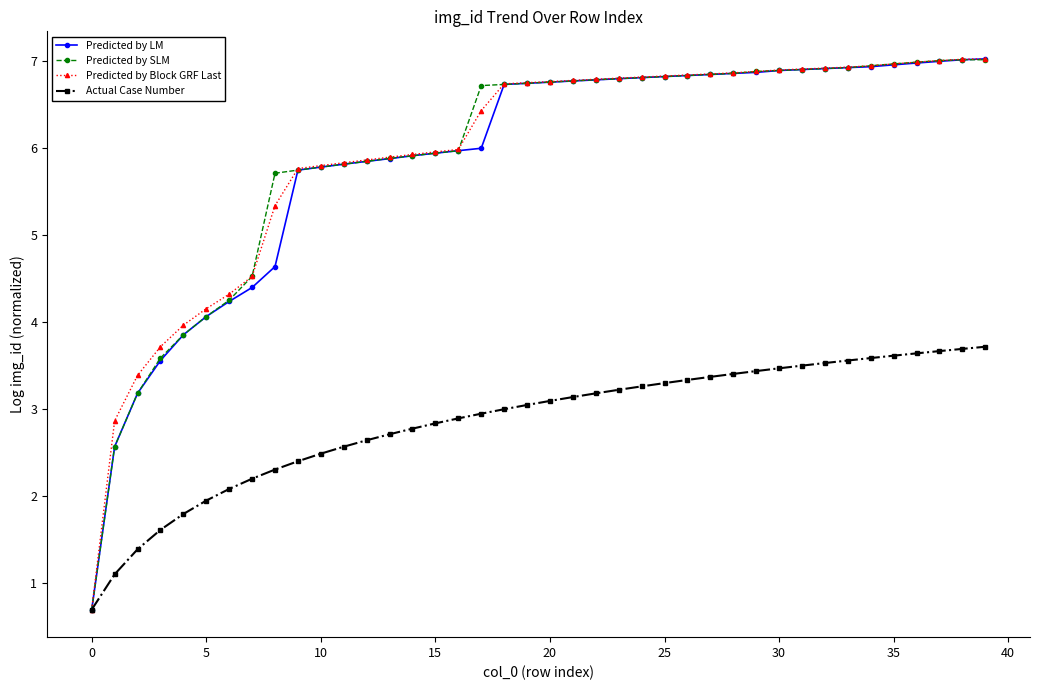

What is the maximum value shown in the chart?

7.0